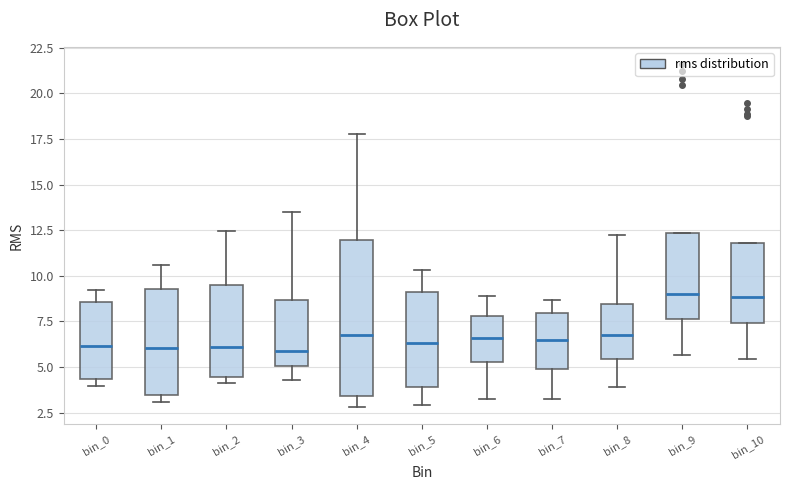

Reading left to right, read every box against the y-axis: the position of its median line, the range the box covers, and the ends of its whiskers. The values are not printed on the chart, so give them approximately, as read against the axis.

bin_0: median 6.0, box 4.5 to 8.5, whiskers 4.0 to 9.0
bin_1: median 6.0, box 3.5 to 9.5, whiskers 3.0 to 10.5
bin_2: median 6.0, box 4.5 to 9.5, whiskers 4.0 to 12.5
bin_3: median 6.0, box 5.0 to 8.5, whiskers 4.5 to 13.5
bin_4: median 6.5, box 3.5 to 12.0, whiskers 3.0 to 18.0
bin_5: median 6.5, box 4.0 to 9.0, whiskers 3.0 to 10.5
bin_6: median 6.5, box 5.5 to 8.0, whiskers 3.0 to 9.0
bin_7: median 6.5, box 5.0 to 8.0, whiskers 3.0 to 8.5
bin_8: median 6.5, box 5.5 to 8.5, whiskers 4.0 to 12.0
bin_9: median 9.0, box 7.5 to 12.5, whiskers 5.5 to 12.5
bin_10: median 9.0, box 7.5 to 12.0, whiskers 5.5 to 12.0